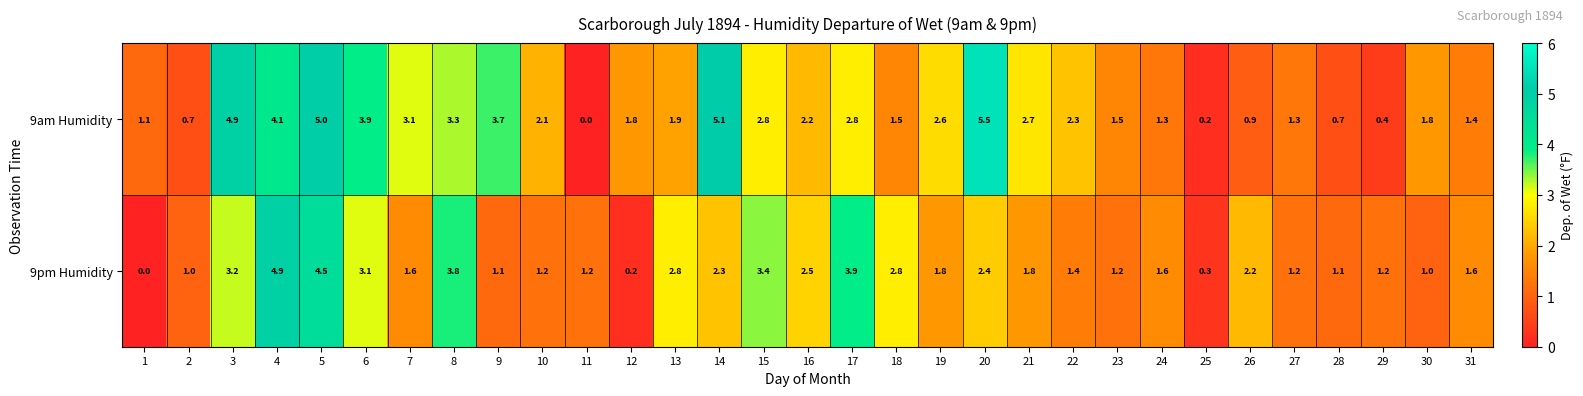

What is the difference between the maximum and minimum values in the 9am Humidity series?

5.5